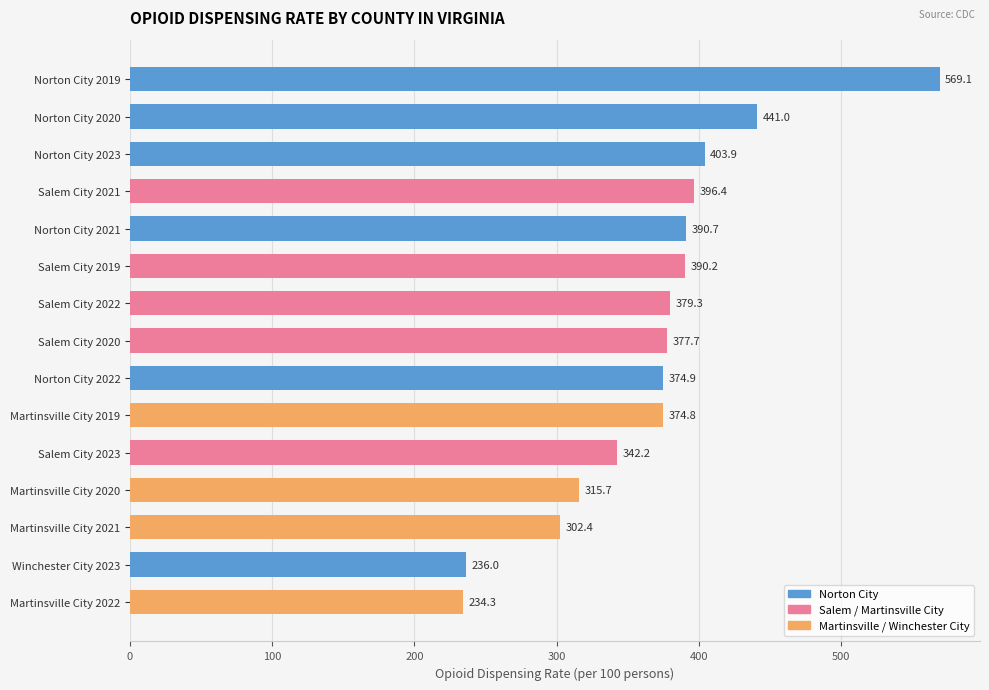

Count the number of values greater than 377.

8